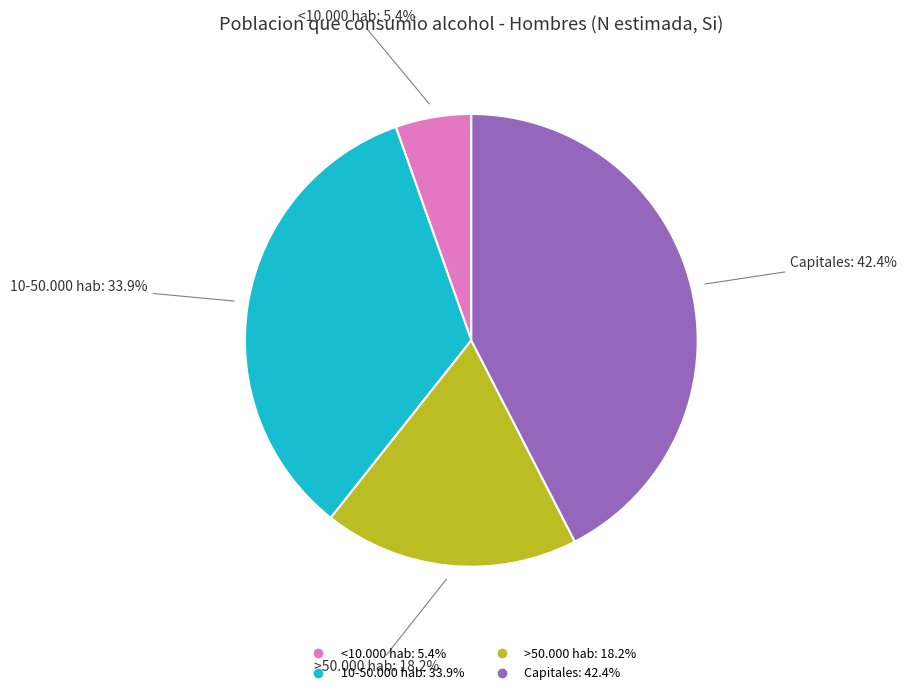

What percentage do Capitales and 10-50.000 hab together represent?

76.4%